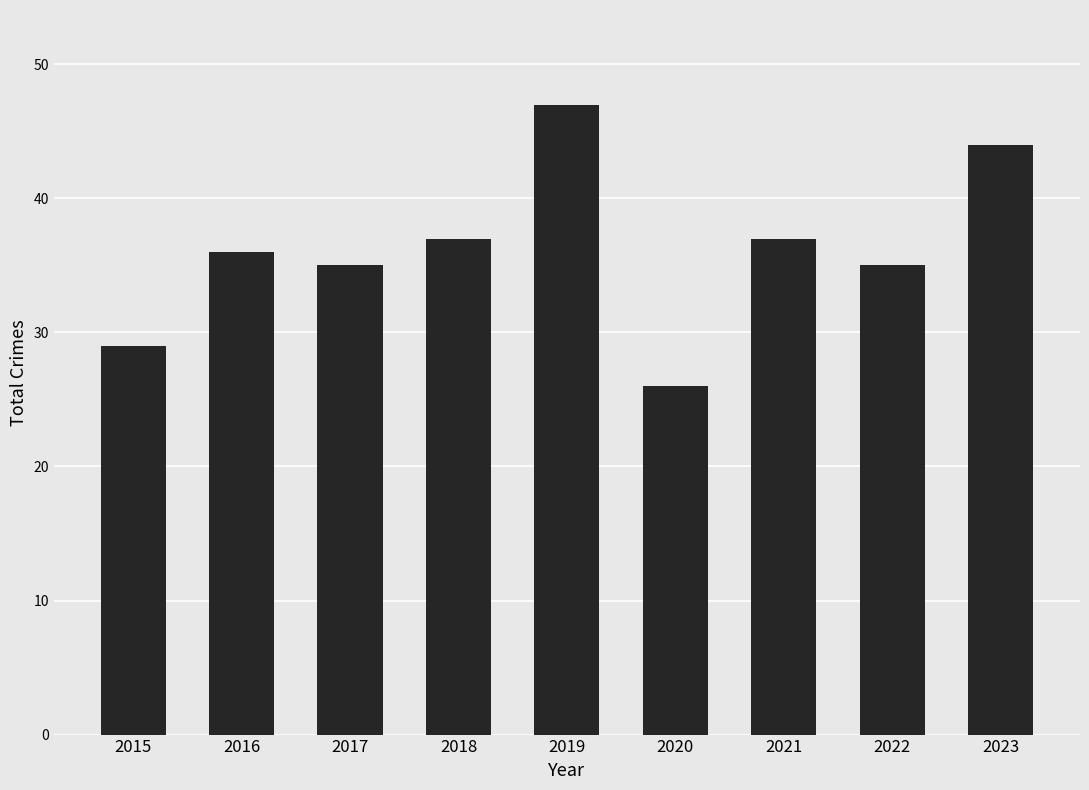

What is the maximum value shown in the chart?

47